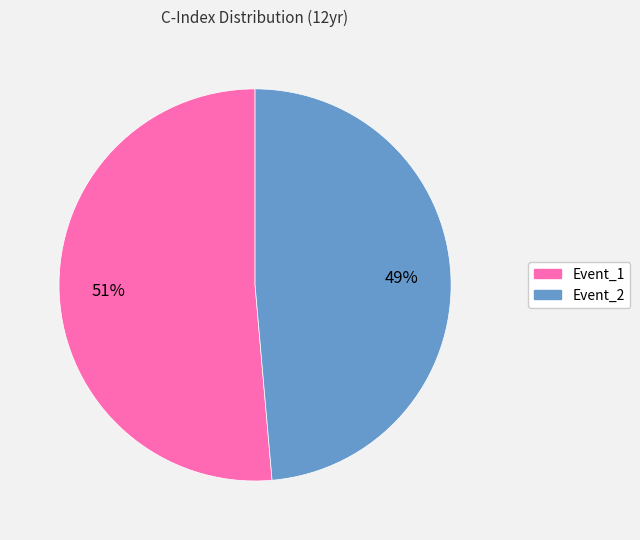

Is the sum of Event_1 and Event_2 greater than half?

Yes